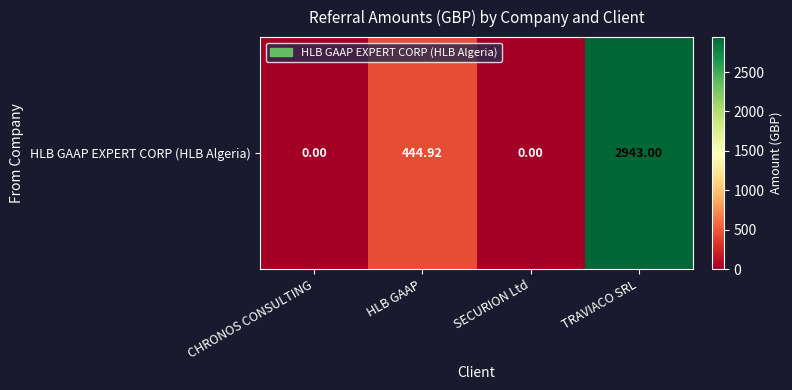

Count the values in the range 0 to 2943.

4